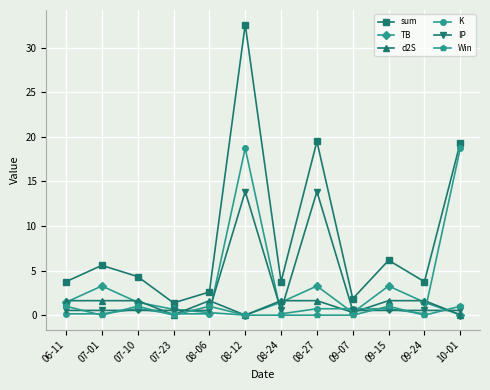

At which category does sum reach its first local valley?

07-23